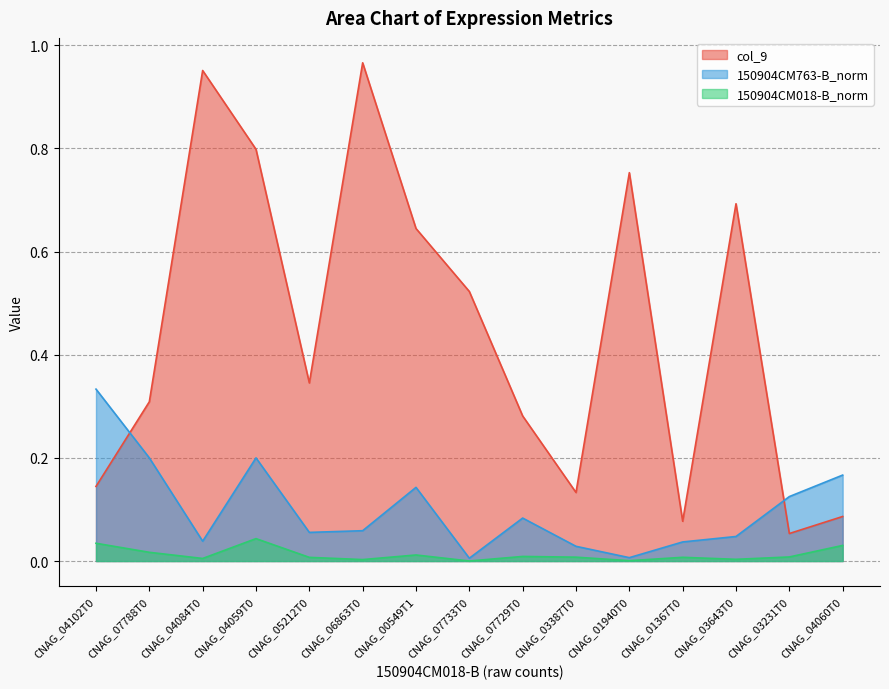

Reading left to right, what are all the values shown in this chart?

col_9: 0.1	0.3	1.0	0.8	0.3	1.0	0.6	0.5	0.3	0.1	0.8	0.1	0.7	0.1	0.1
150904CM763-B_norm: 0.3	0.2	0.0	0.2	0.1	0.1	0.1	0.0	0.1	0.0	0.0	0.0	0.0	0.1	0.2
150904CM018-B_norm: 0.0	0.0	0.0	0.0	0.0	0.0	0.0	0.0	0.0	0.0	0.0	0.0	0.0	0.0	0.0